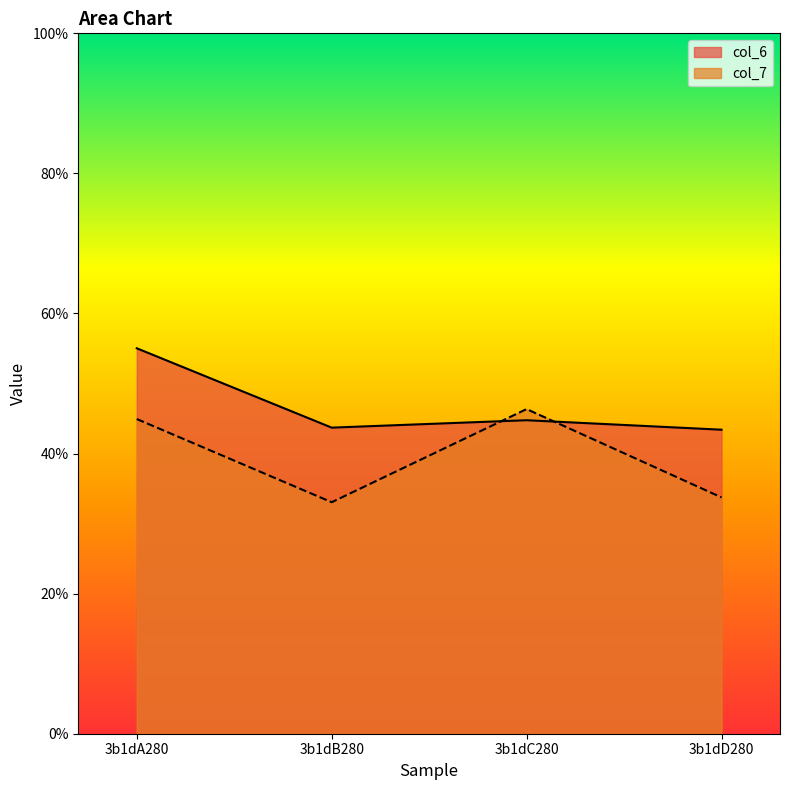

How many times do col_6 and col_7 cross each other?

2